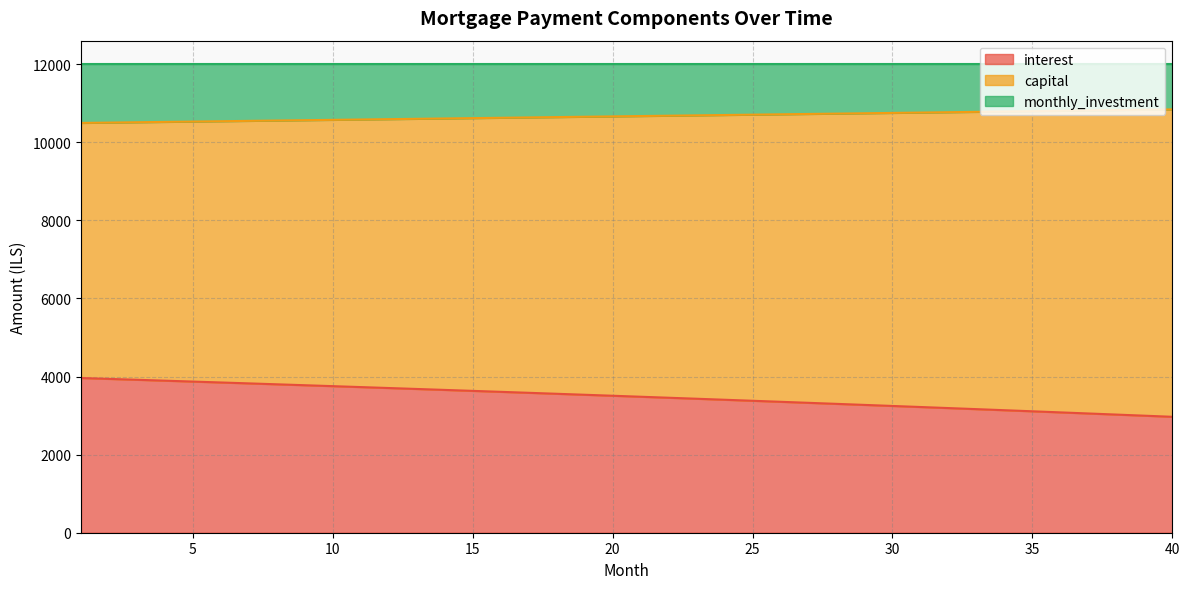

True or false: interest has more than 2 interior local peaks.

False